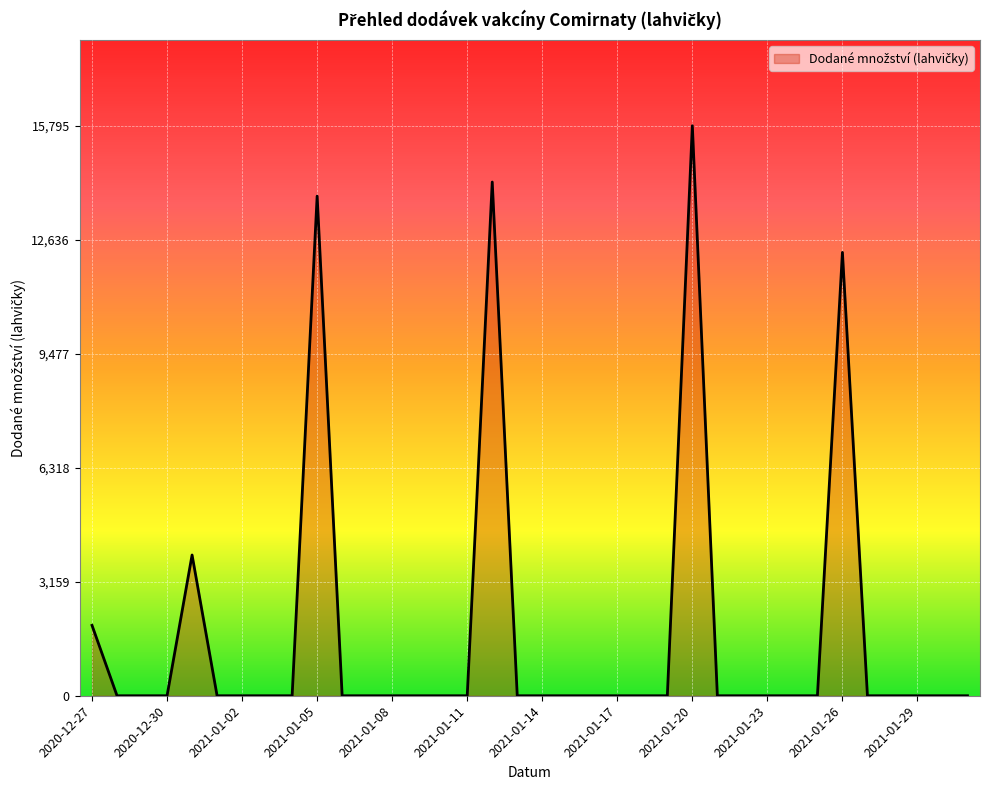

What is the difference between the maximum and minimum values?

15795